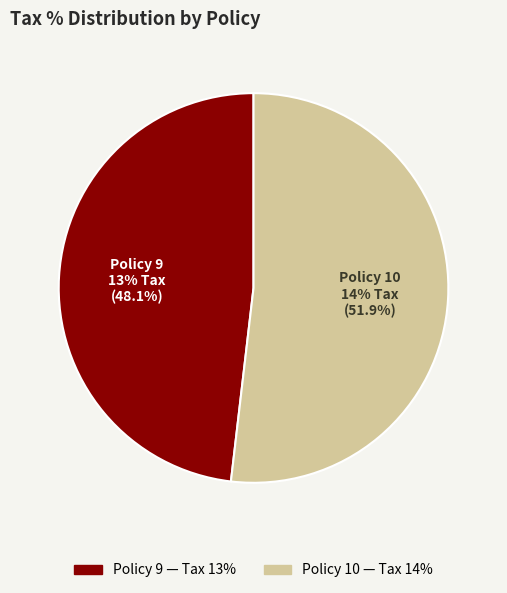

To the nearest percent, what is the difference between the Policy 10 and Policy 9 slice percentages?

4%